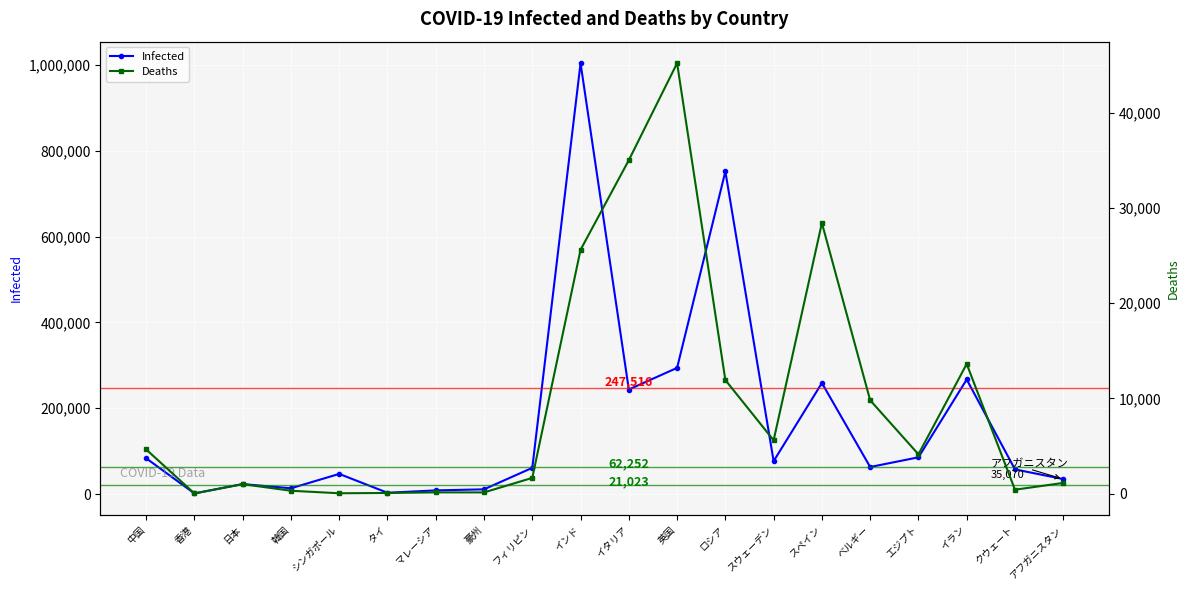

Which category has the highest value across all series?

インド